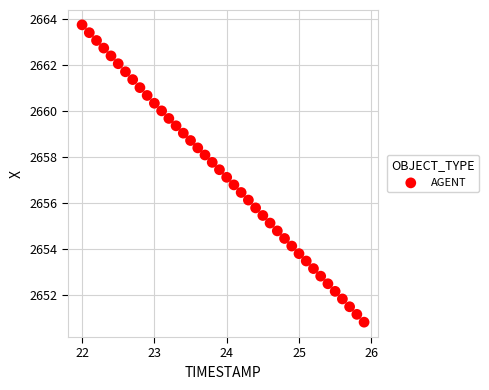

What is the range of Y values (max minus min)?

12.9